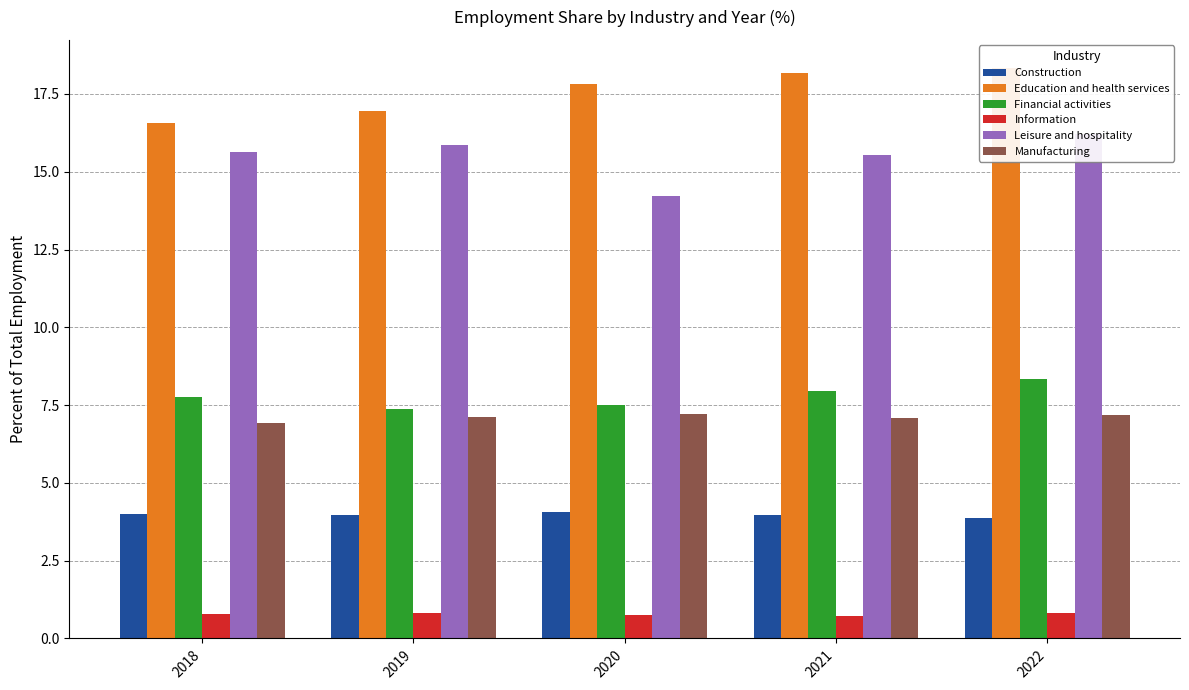

Reading left to right, what are all the values shown in this chart?

Construction: 4.0	4.0	4.1	4.0	3.9
Education and health services: 16.6	17.0	17.8	18.2	18.3
Financial activities: 7.8	7.4	7.5	7.9	8.3
Information: 0.8	0.8	0.7	0.7	0.8
Leisure and hospitality: 15.6	15.8	14.2	15.5	16.2
Manufacturing: 6.9	7.1	7.2	7.1	7.2